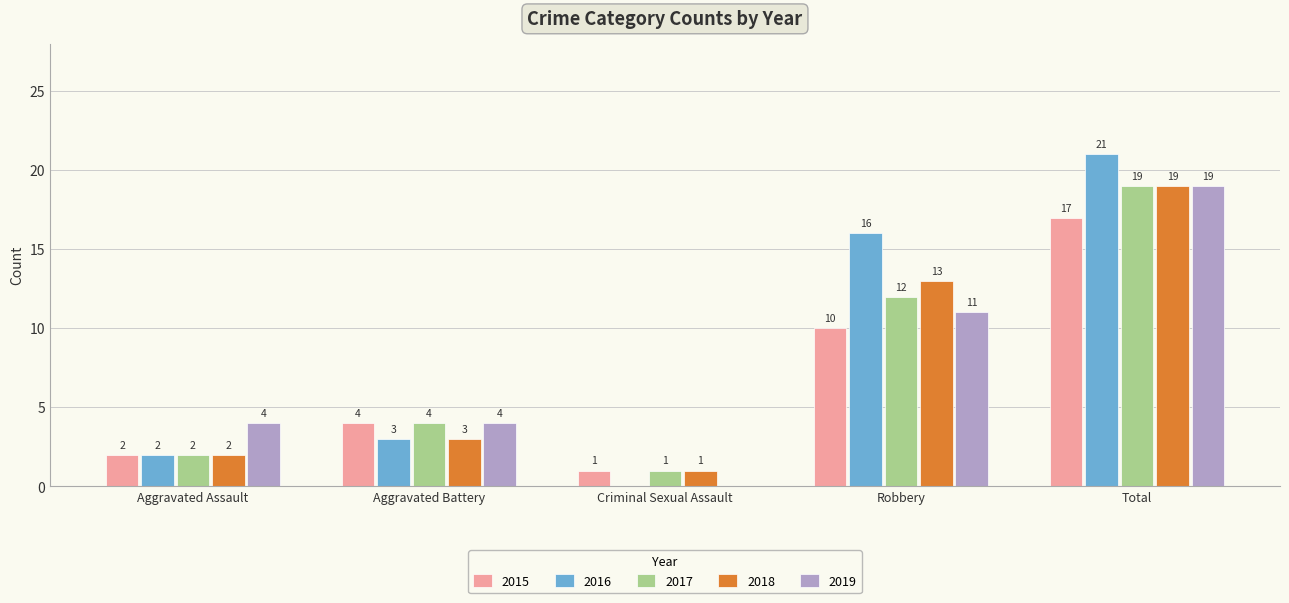

Reading right to left, list all the values displayed in this chart.

2015: Total=17	Robbery=10	Criminal Sexual Assault=1	Aggravated Battery=4	Aggravated Assault=2
2016: Total=21	Robbery=16	Criminal Sexual Assault=0	Aggravated Battery=3	Aggravated Assault=2
2017: Total=19	Robbery=12	Criminal Sexual Assault=1	Aggravated Battery=4	Aggravated Assault=2
2018: Total=19	Robbery=13	Criminal Sexual Assault=1	Aggravated Battery=3	Aggravated Assault=2
2019: Total=19	Robbery=11	Criminal Sexual Assault=0	Aggravated Battery=4	Aggravated Assault=4